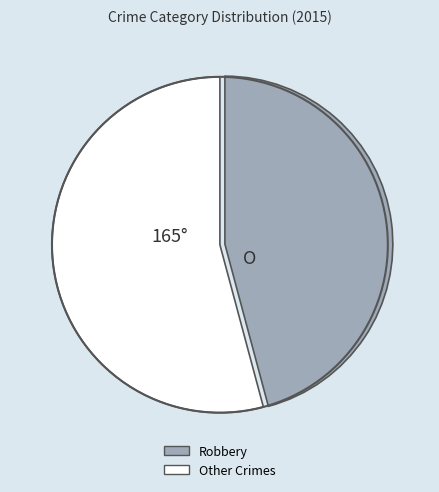

Does any single category account for the majority?

Yes